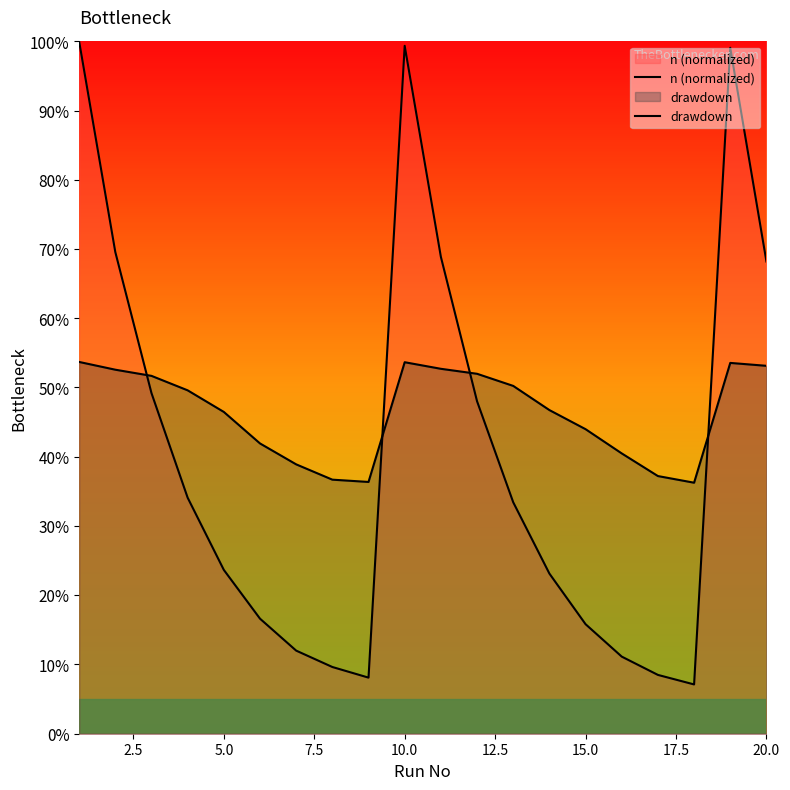

Between 19 and 12.5, which is larger?

19